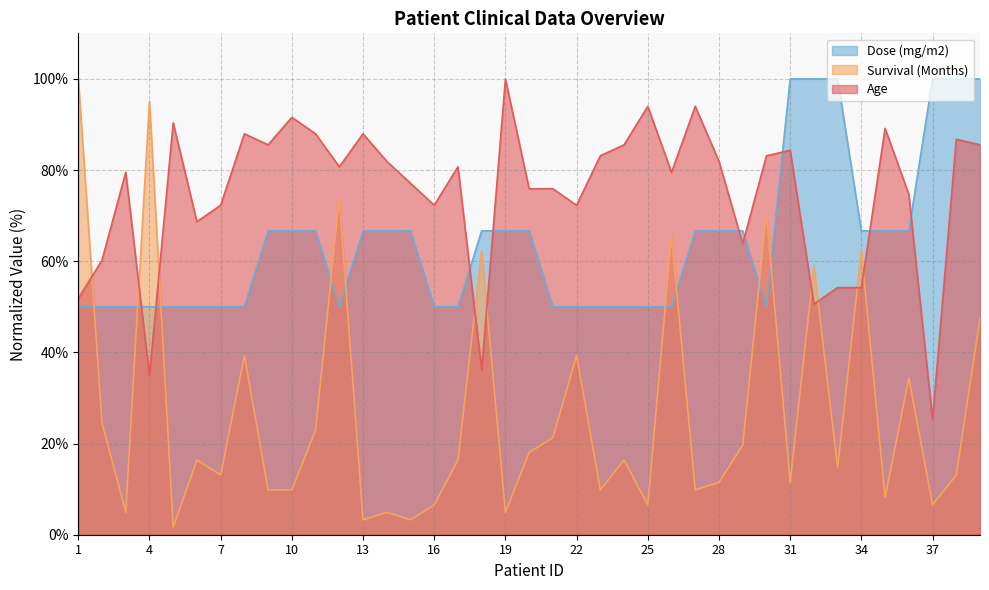

How many values in the Survival (Months) series exceed 16?

20